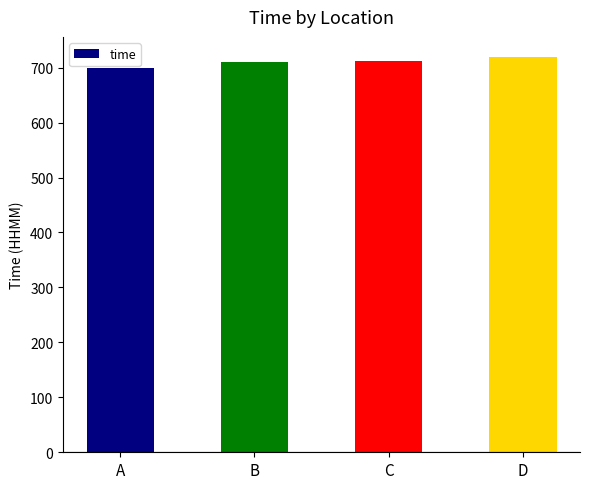

What is the greatest value displayed?

720